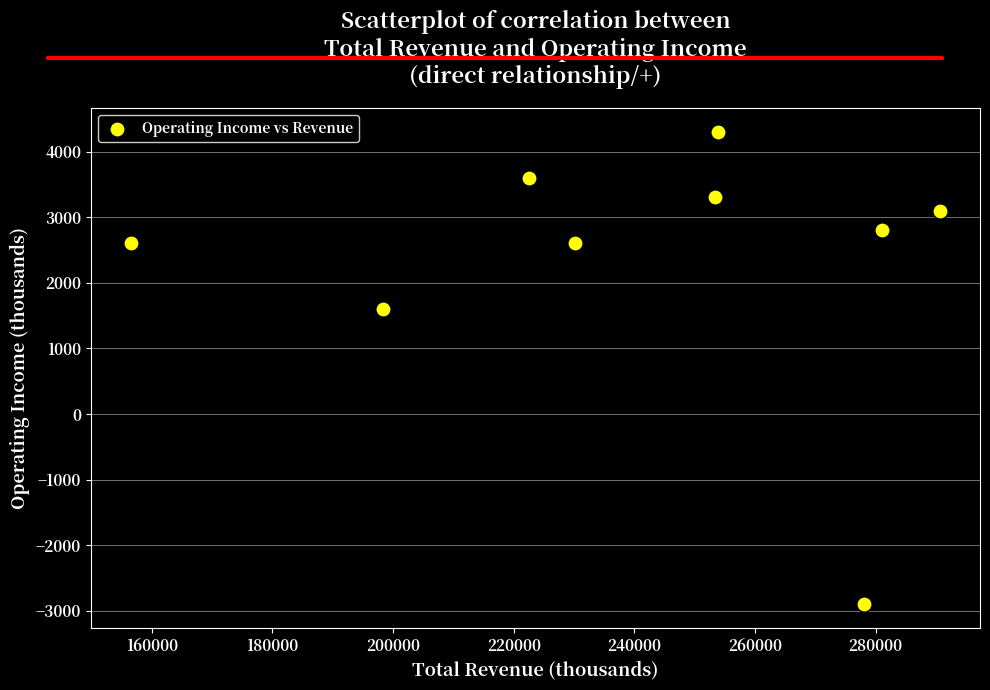

What is the range of X values (max minus min)?

134000